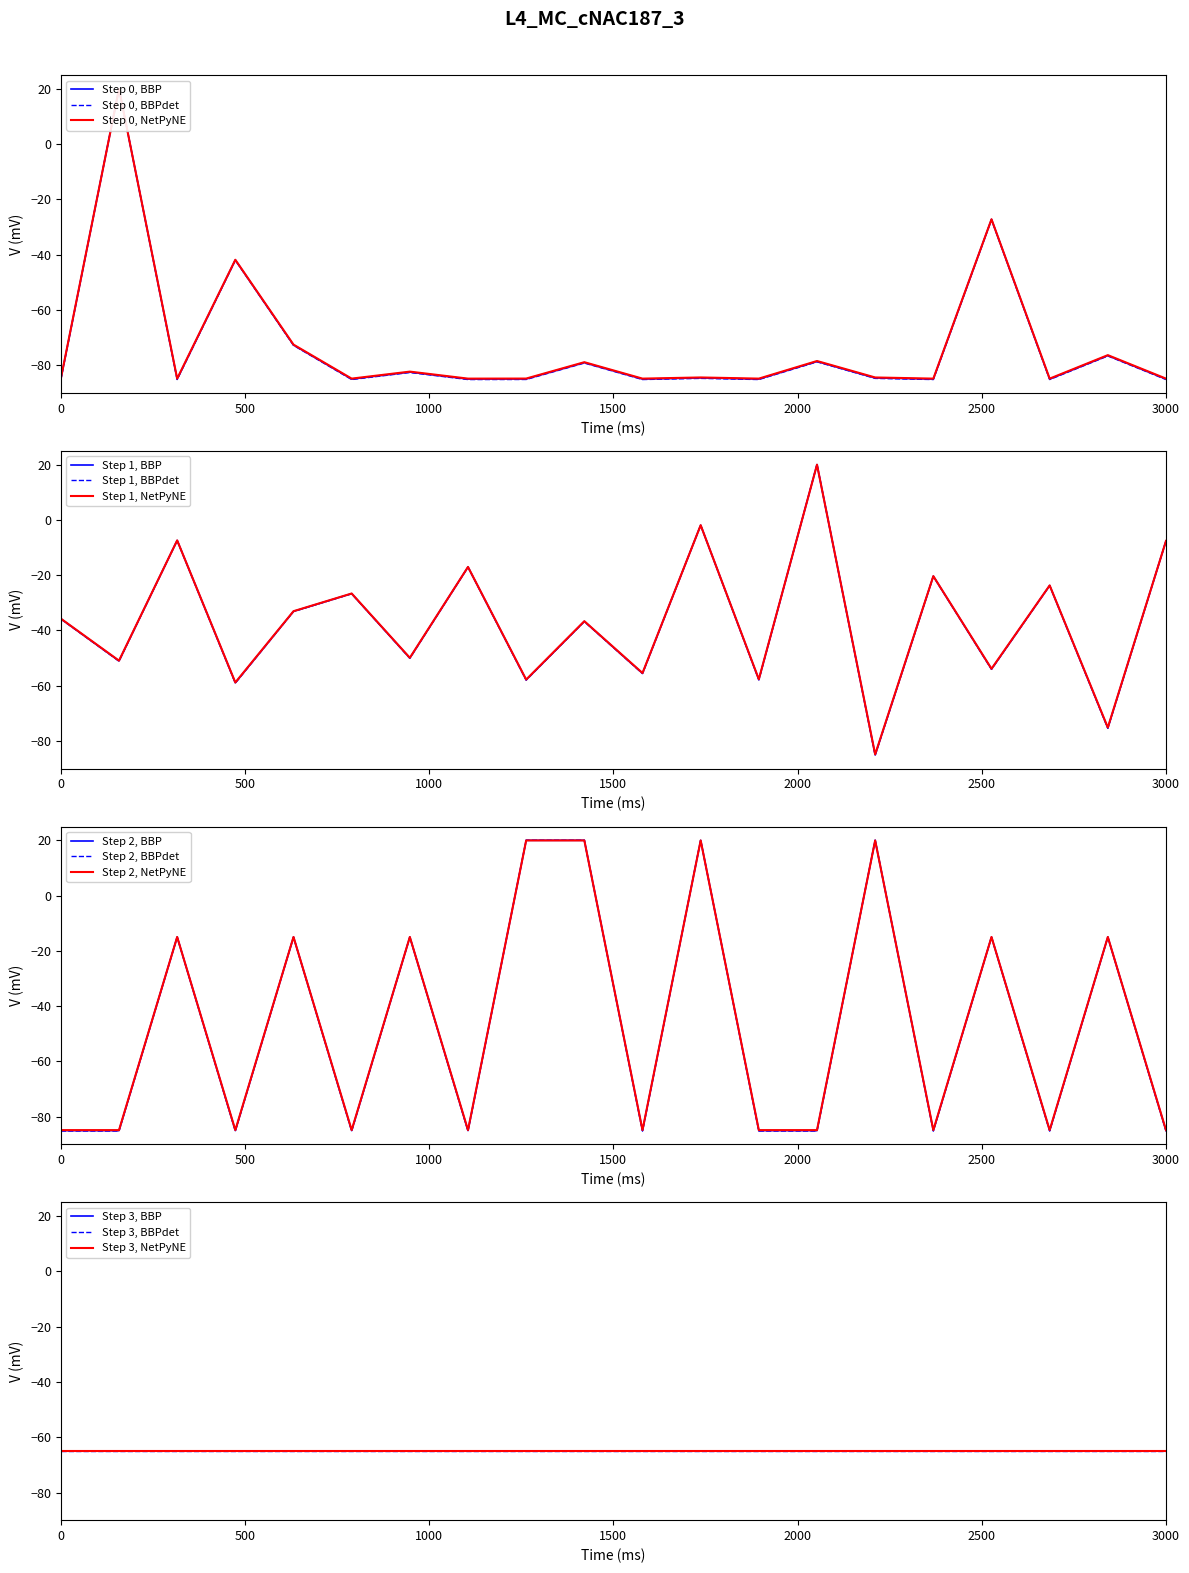

What is the minimum value for Step 2, BBP?

-85.0